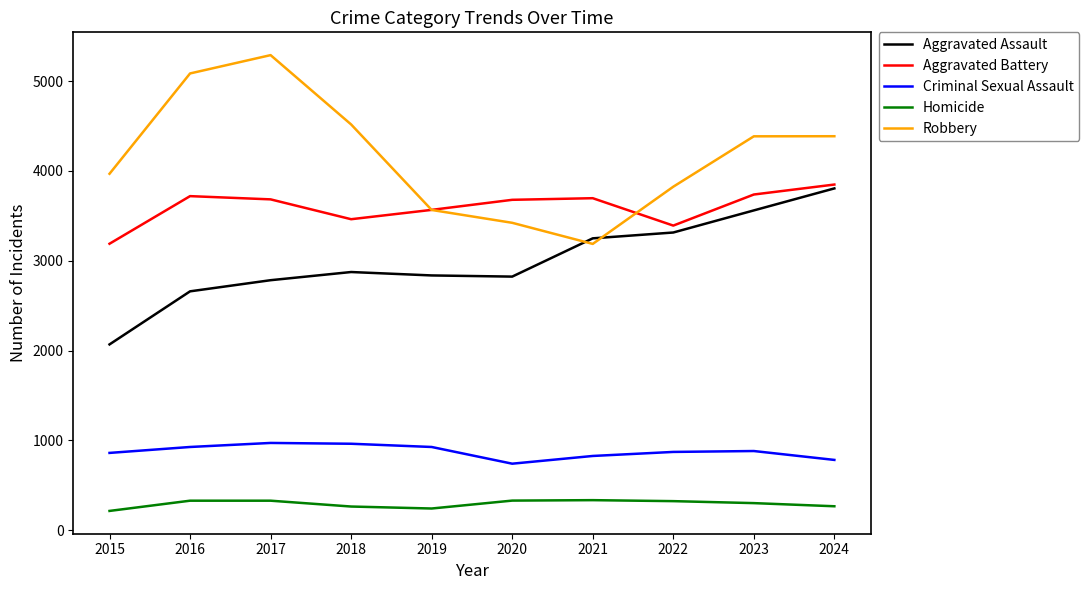

What is the approximate value of Criminal Sexual Assault at 2019, to the nearest 50?

950